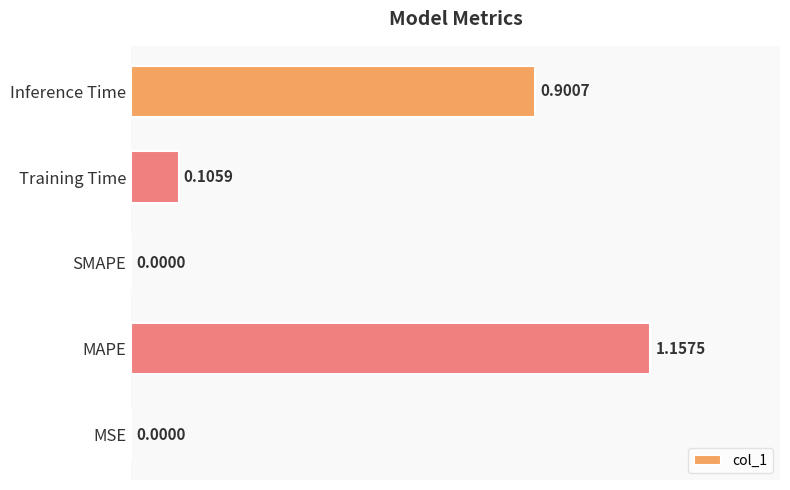

Which category has the highest value across all series?

MAPE